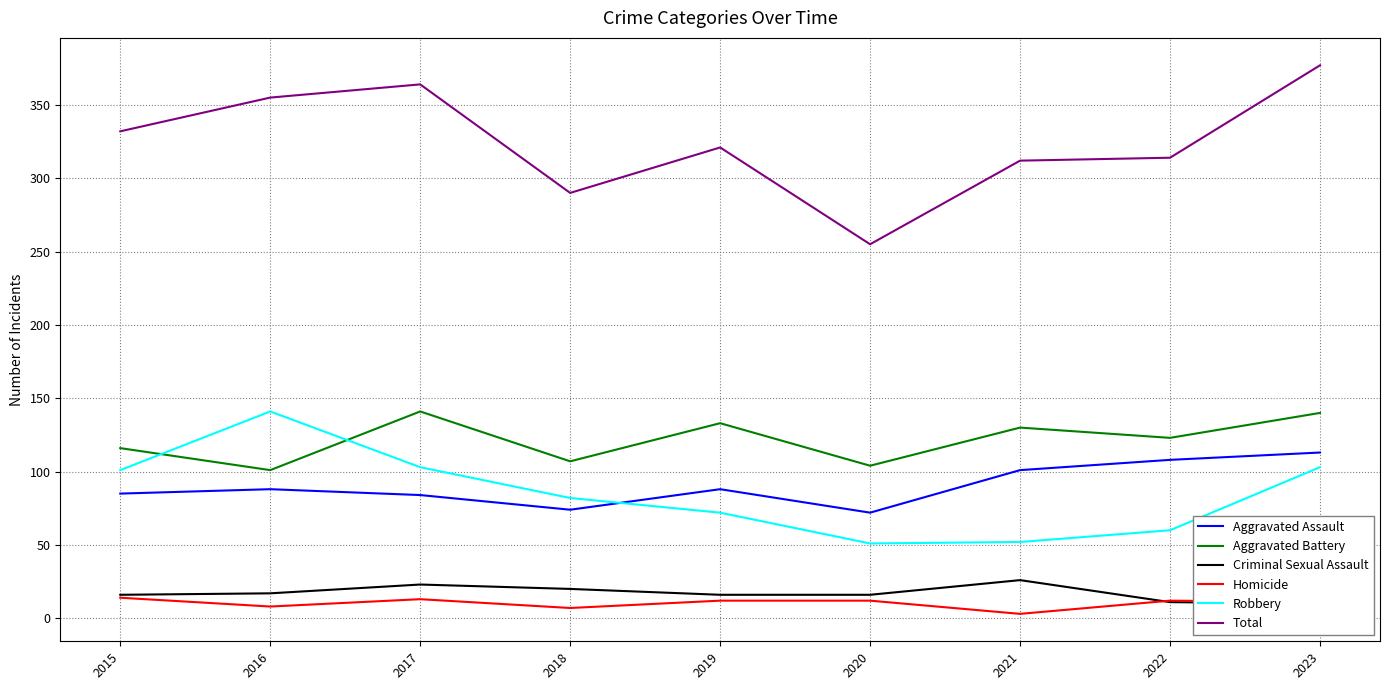

Reading right to left, transcribe all the data shown in this chart.

Aggravated Assault: 2023=113	2022=108	2021=101	2020=72	2019=88	2018=74	2017=84	2016=88	2015=85
Aggravated Battery: 2023=140	2022=123	2021=130	2020=104	2019=133	2018=107	2017=141	2016=101	2015=116
Criminal Sexual Assault: 2023=10	2022=11	2021=26	2020=16	2019=16	2018=20	2017=23	2016=17	2015=16
Homicide: 2023=11	2022=12	2021=3	2020=12	2019=12	2018=7	2017=13	2016=8	2015=14
Robbery: 2023=103	2022=60	2021=52	2020=51	2019=72	2018=82	2017=103	2016=141	2015=101
Total: 2023=377	2022=314	2021=312	2020=255	2019=321	2018=290	2017=364	2016=355	2015=332